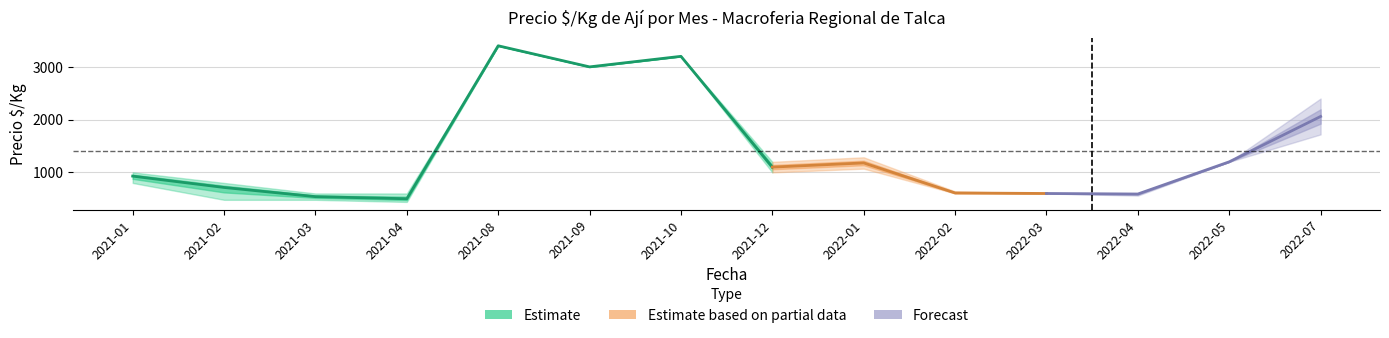

What is the label of the 3rd point from the right?

2022-04